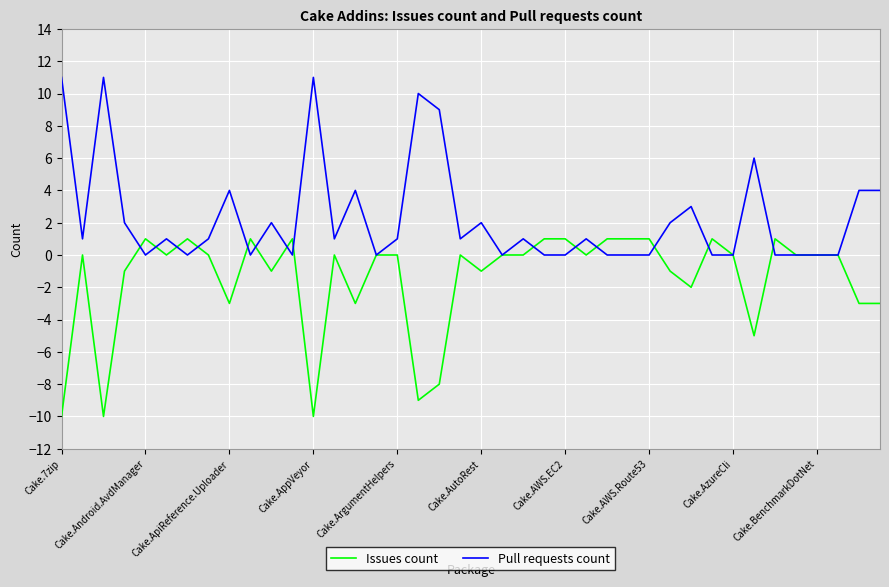

What is the greatest value displayed?

11